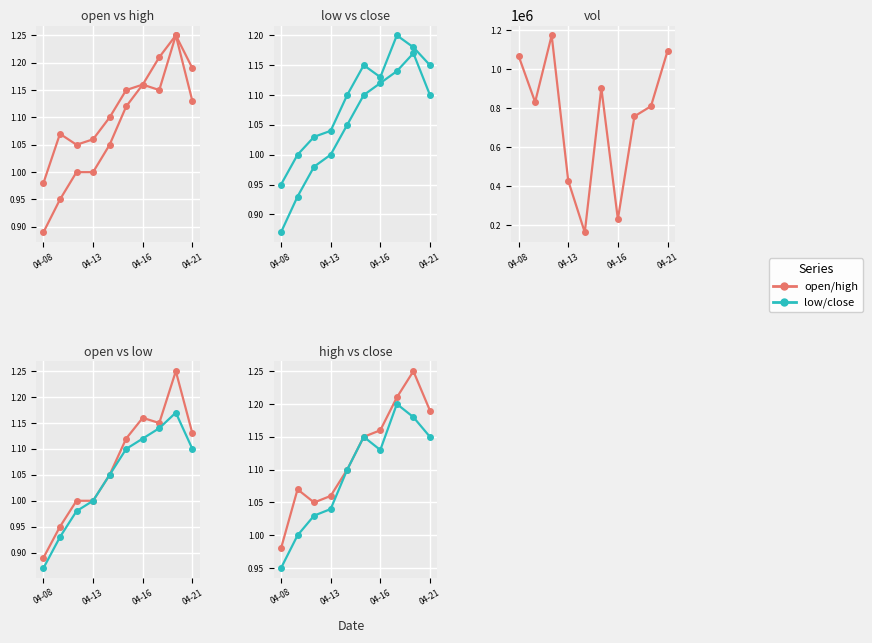

The value of low at 04-16 is 1.7. True or false?

False